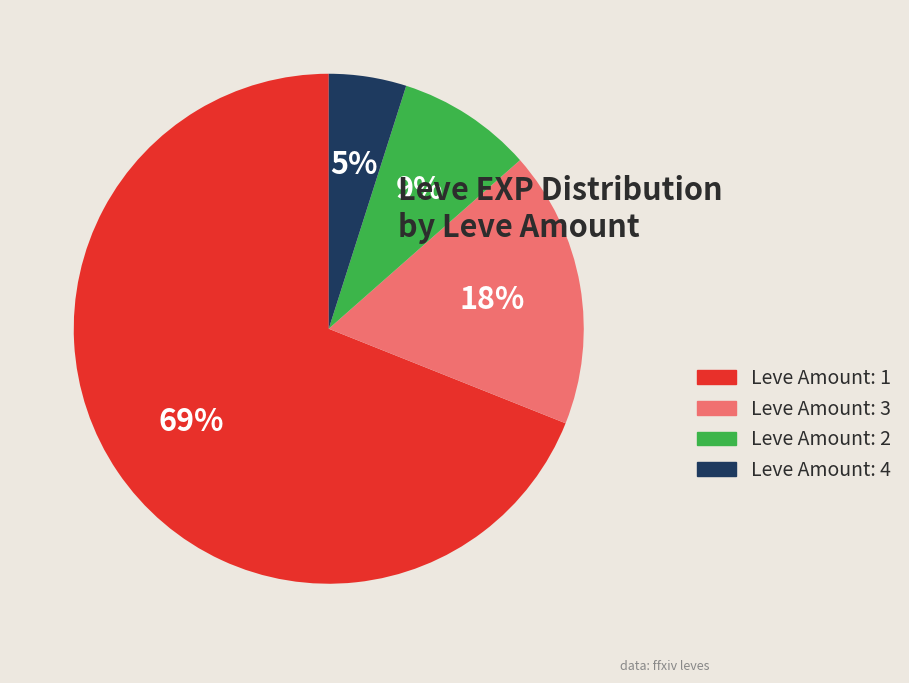

Is there any slice that represents more than half of the pie?

Yes